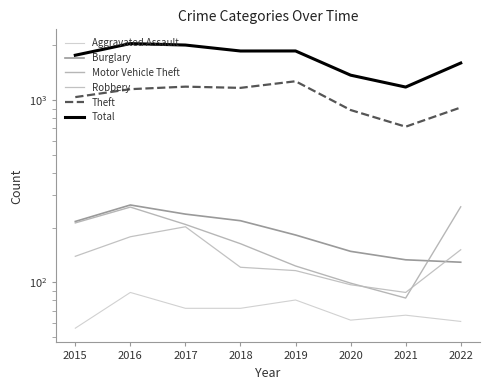

The Robbery series shows 178 at 2016. True or false?

True